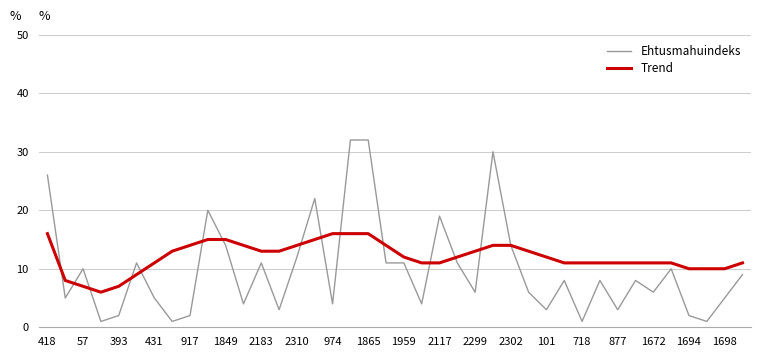

Which series has the widest spread of values?

Ehtusmahuindeks